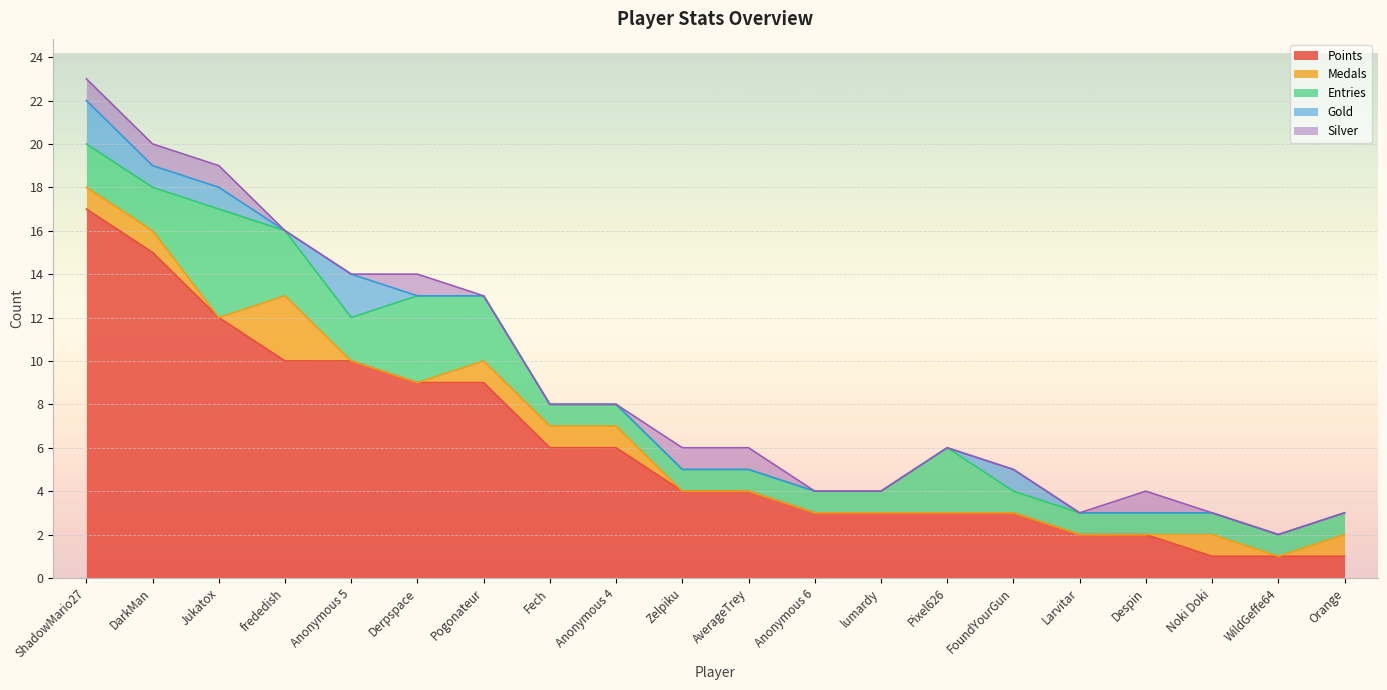

Is the value of Points at Derpspace greater than the value of Entries at Pogonateur?

Yes